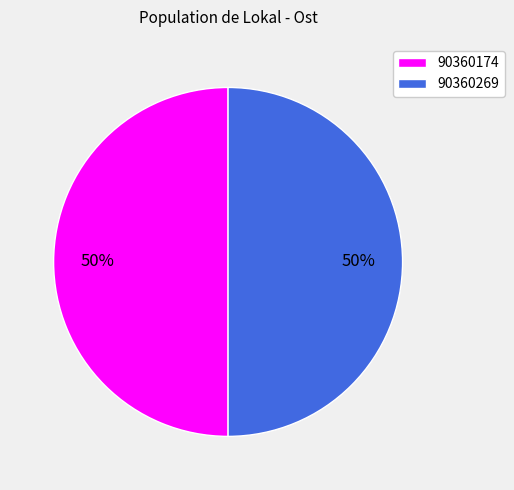

To the nearest percent, what percentage of the pie is 90360174?

50%